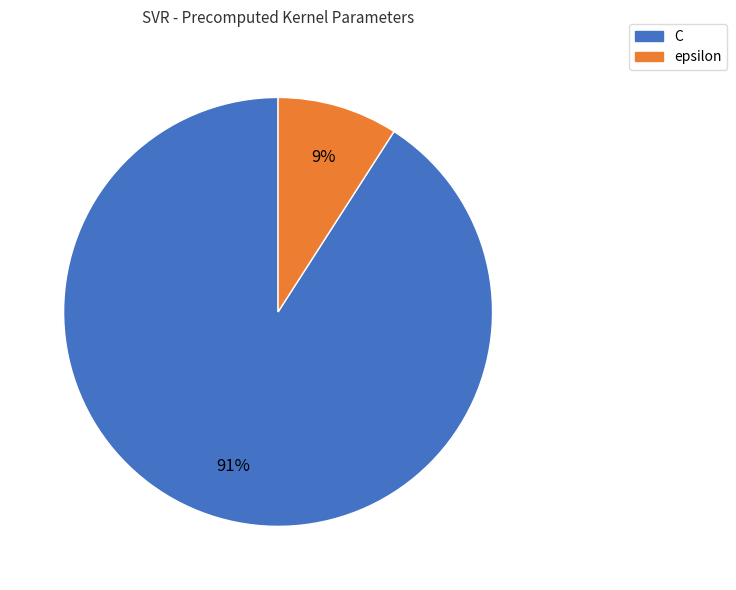

What percentage is the epsilon slice, to the nearest percent?

9%